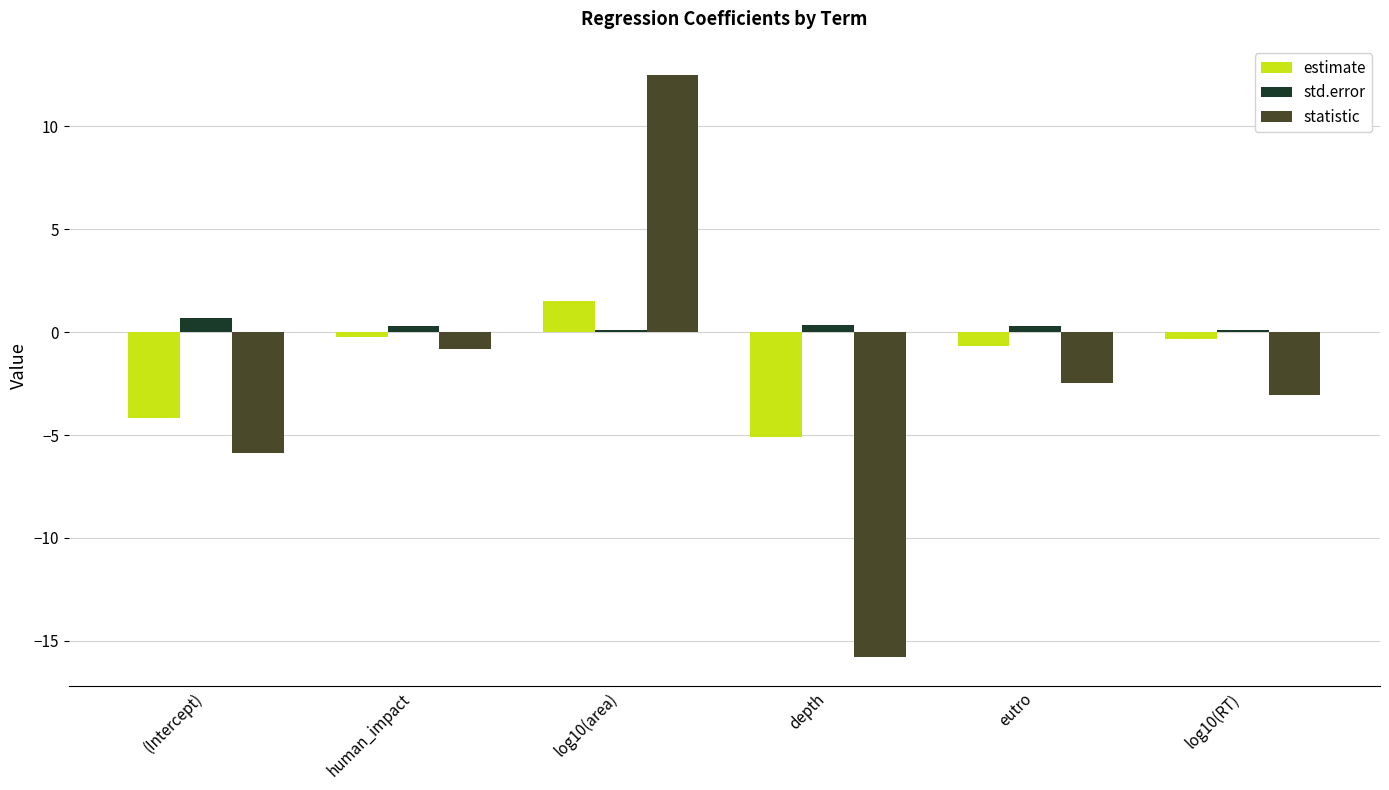

What is the highest value of the estimate series?

1.5